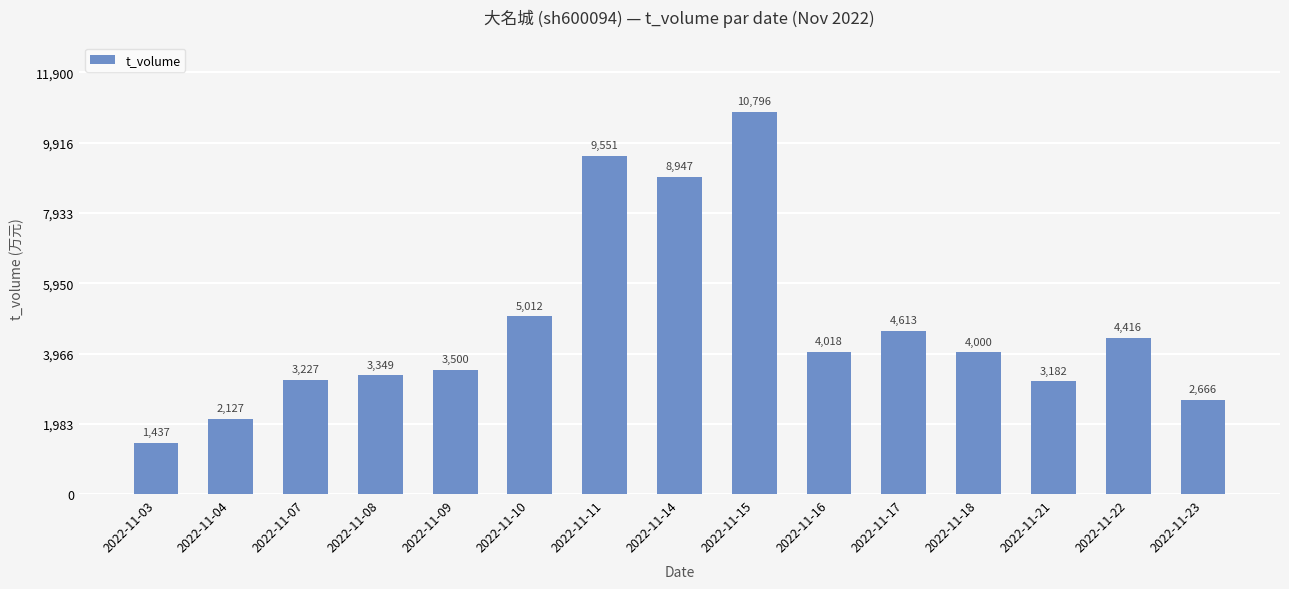

The value at 2022-11-11 is 9551. True or false?

True